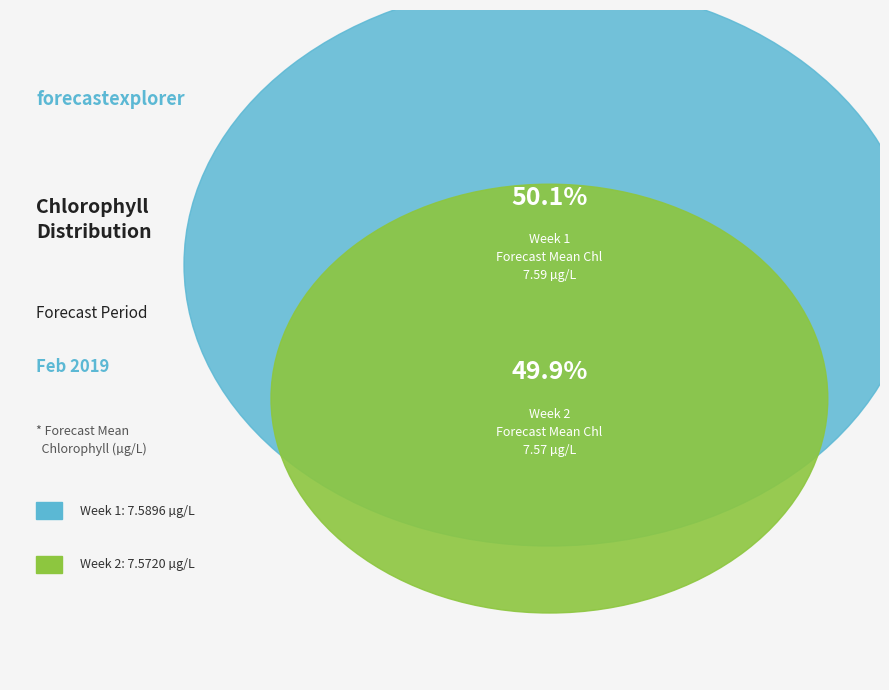

Rank the categories by value from highest to lowest.

Week 1, Week 2